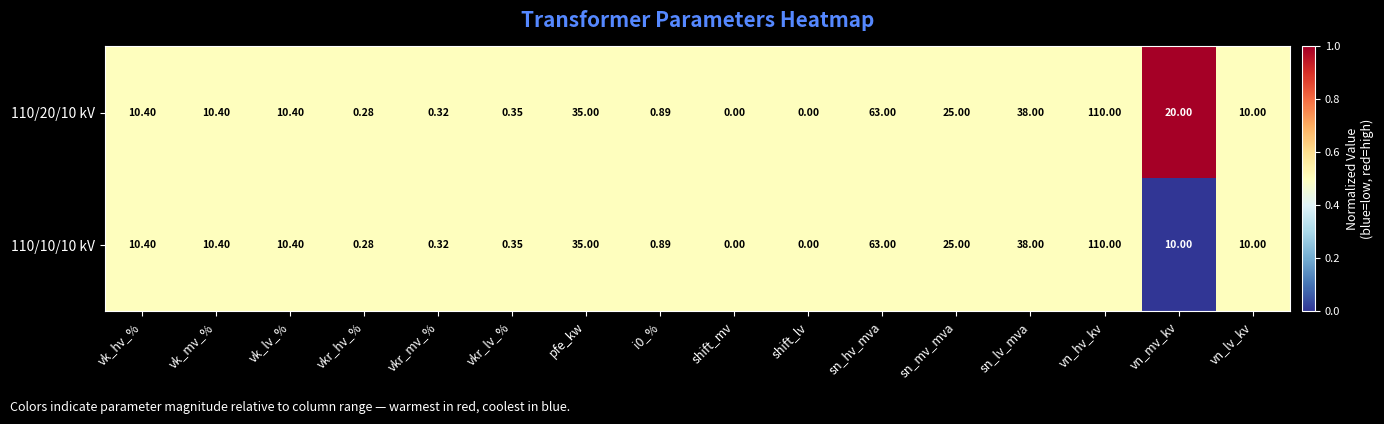

Where does the 110/10/10 kV series first go above 10?

vk_hv_%